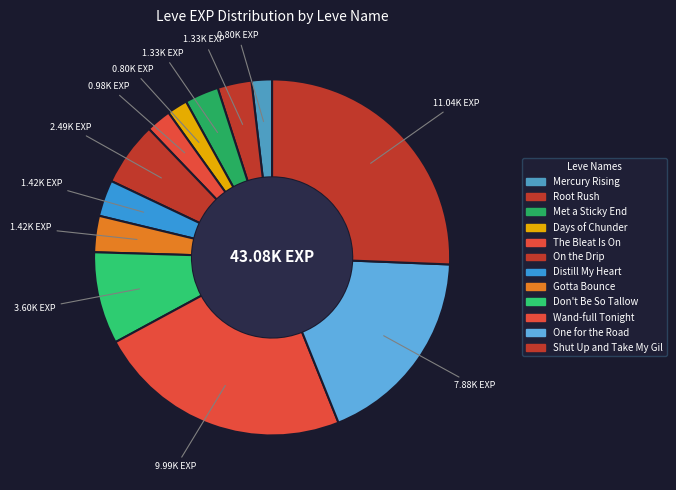

True or false: Met a Sticky End accounts for 1% of the total.

False